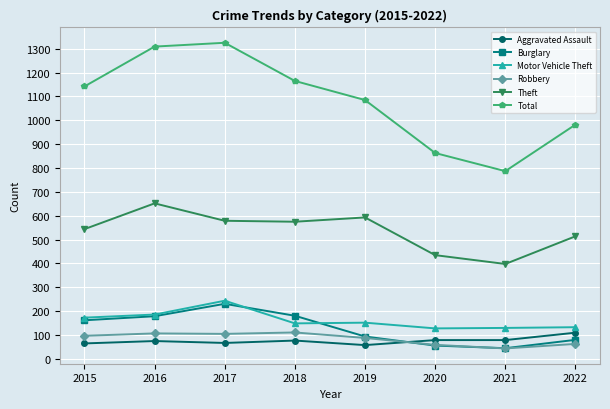

Which series changed the most between 2015 and 2022?

Total